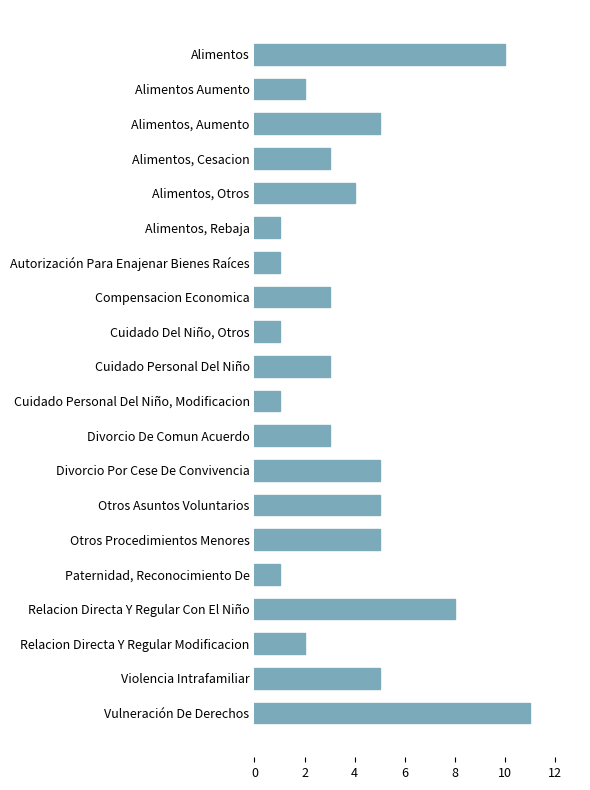

Count the values in the range 2 to 5.

12